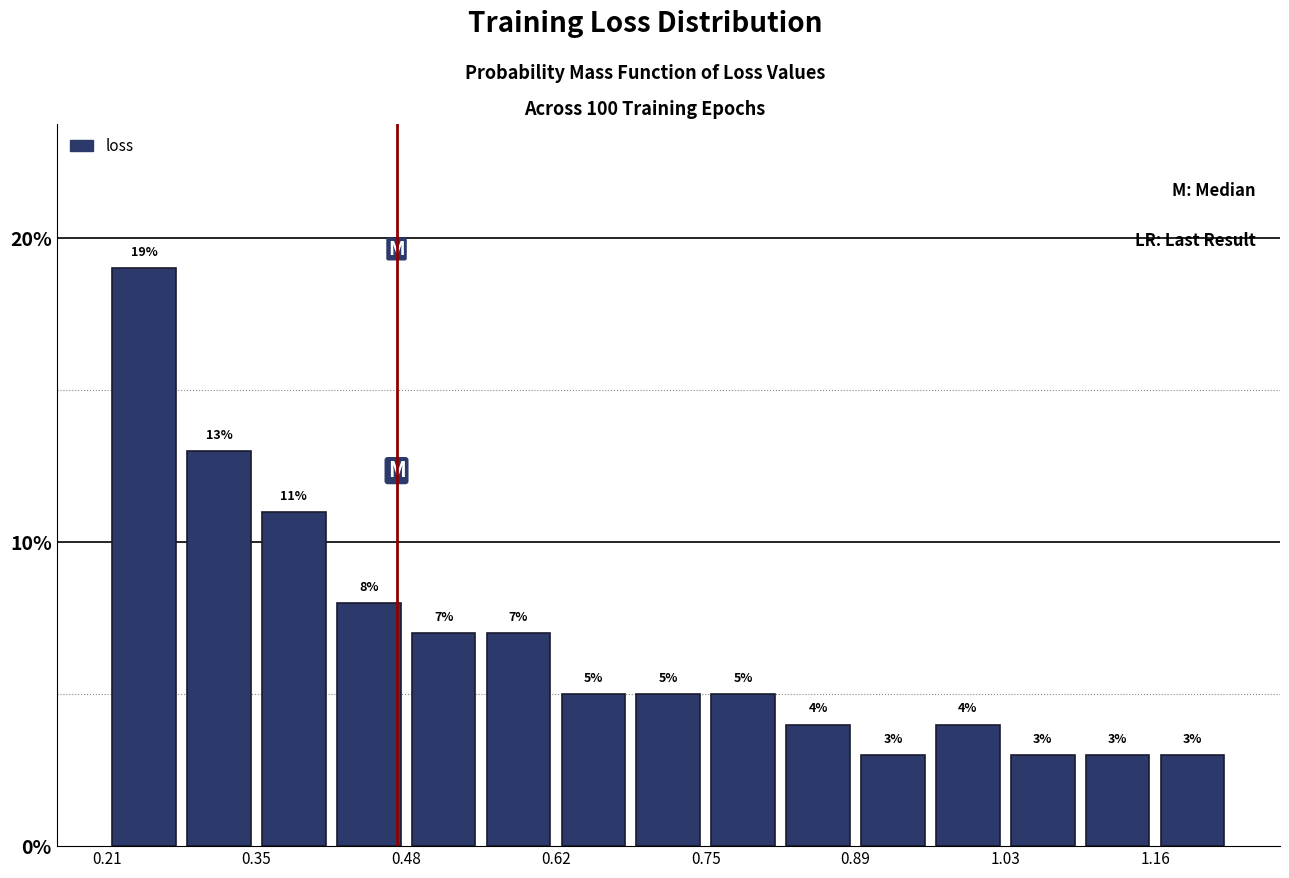

Around what value on the x-axis is the tallest bar? Give the approximate position of its centre, as read against the axis.

0.24